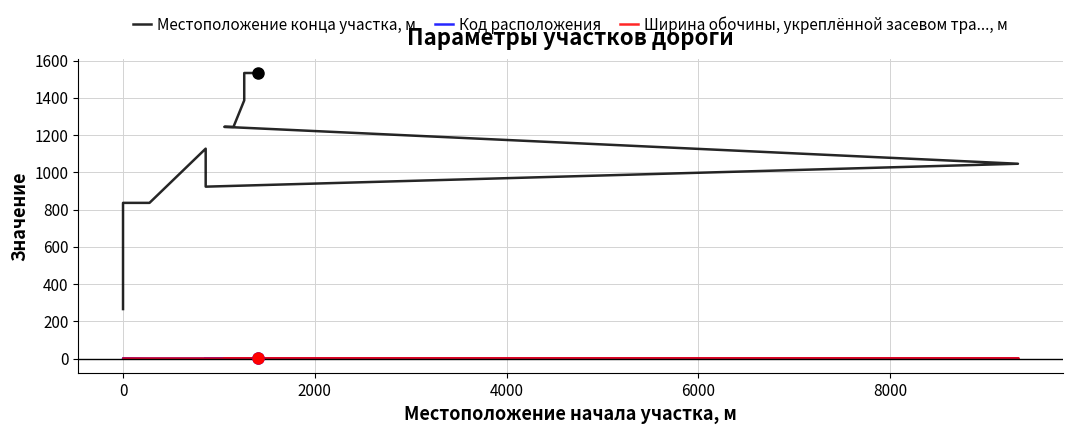

What is the value of the Местоположение конца участка, м point at the 10th from the left?

1533